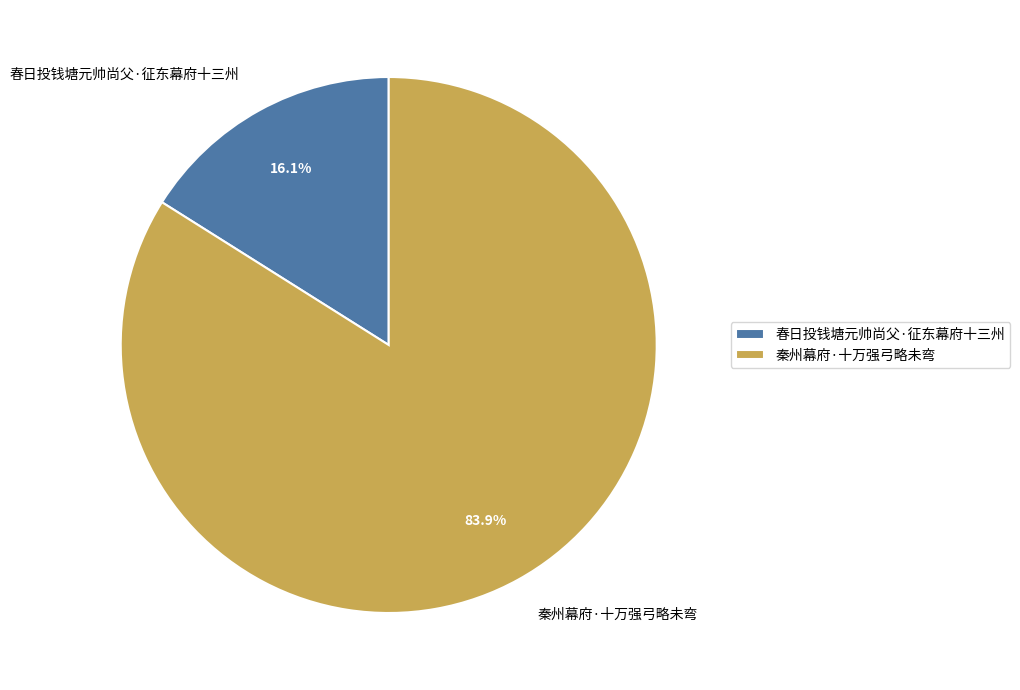

Between 春日投钱塘元帅尚父·征东幕府十三州 and 秦州幕府·十万强弓略未弯, which is larger?

秦州幕府·十万强弓略未弯